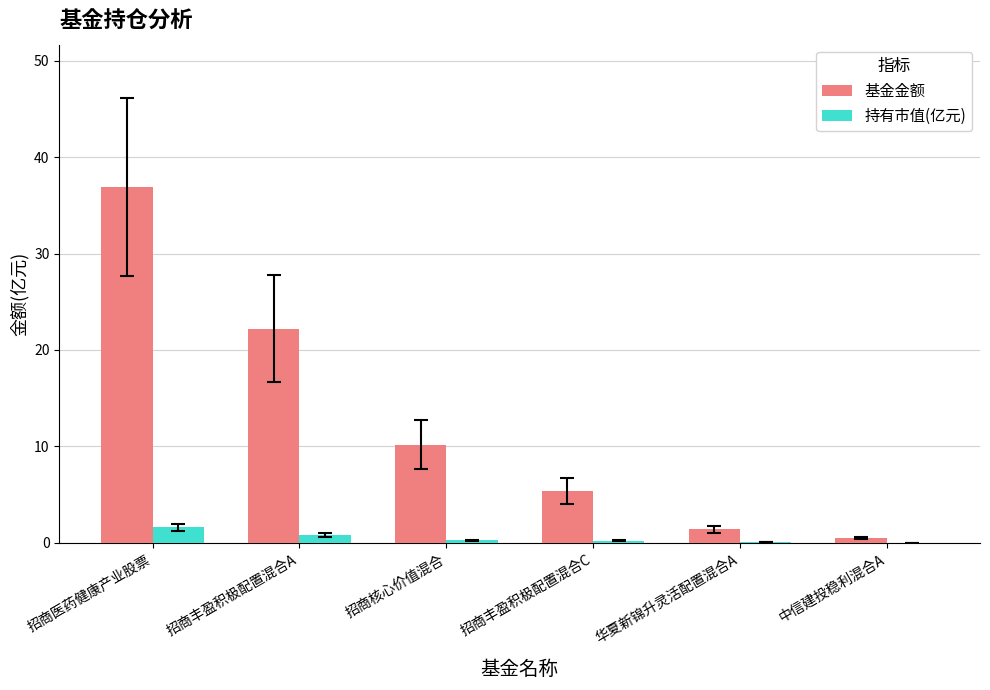

Which series changed the most between 招商医药健康产业股票 and 华夏新锦升灵活配置混合A?

基金金额